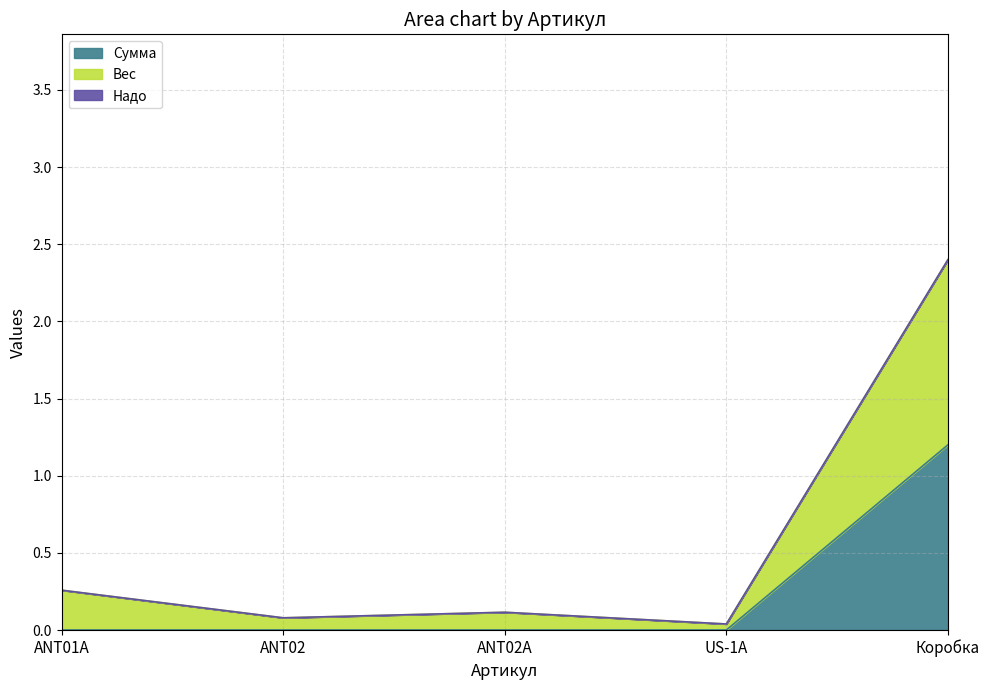

Is it true that Сумма equals 0.0 at US-1A?

True